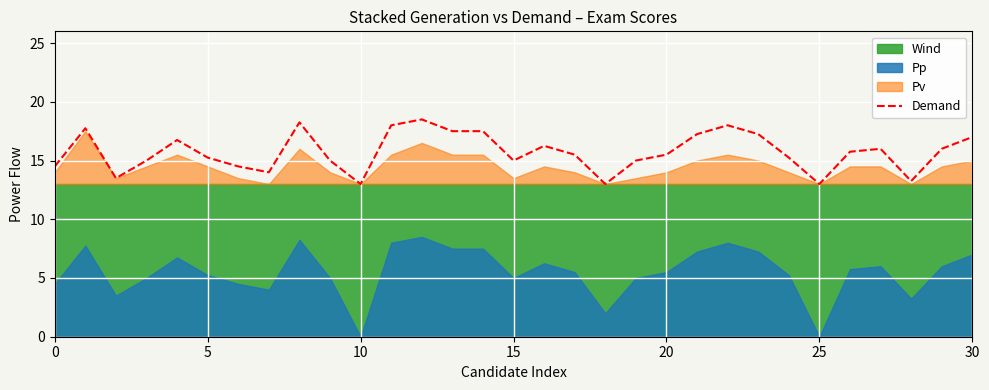

Is it true that the value at 9 is 7.9?

False